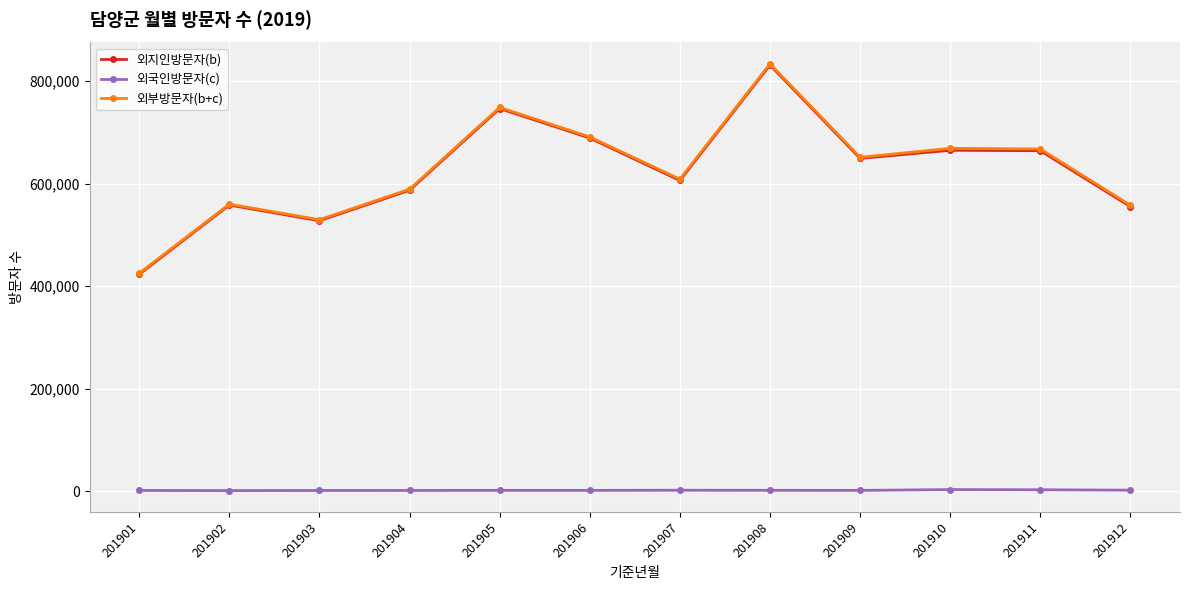

At how many categories does at least one series exceed 484368?

11